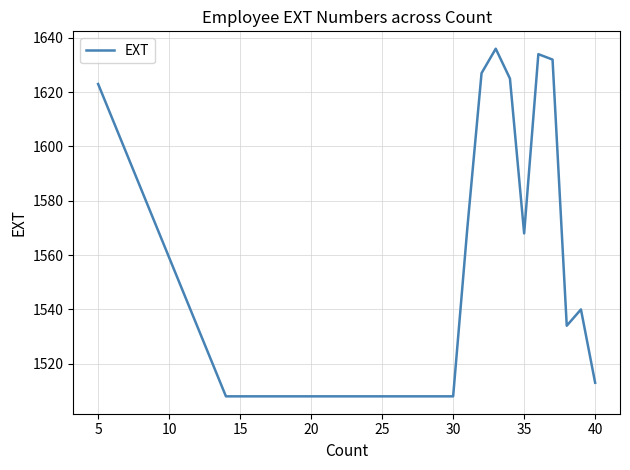

Reading right to left, extract all data points from this chart.

1513	1540	1534	1632	1634	1568	1625	1636	1627	1570	1508	1508	1508	1508	1623